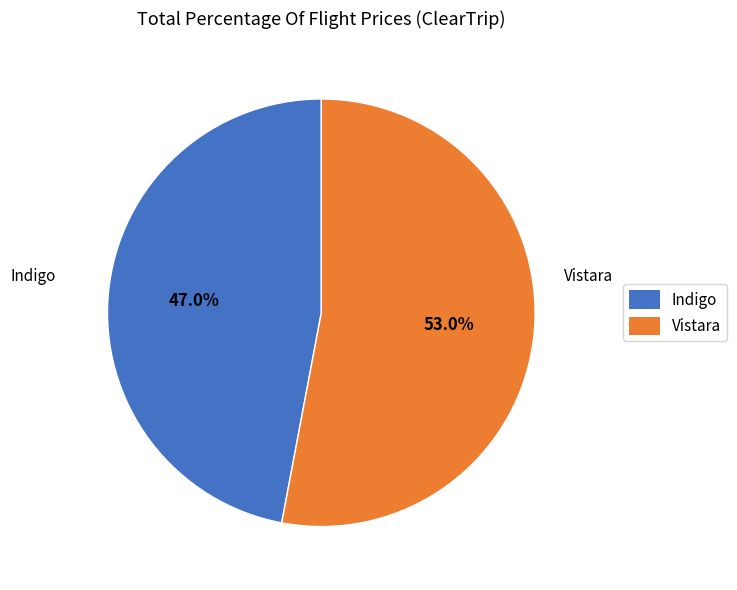

Does Indigo represent more than half of the total?

No